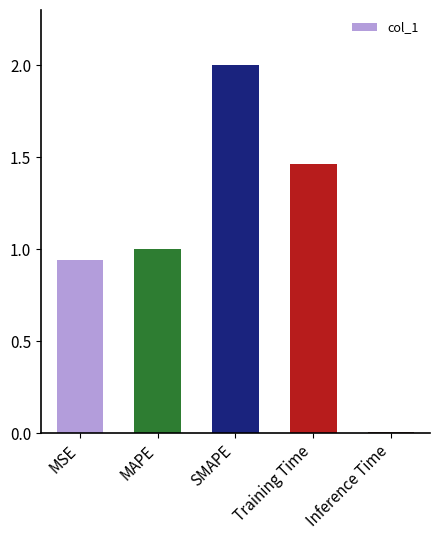

List the labels in order of value, smallest first.

Inference Time, MSE, MAPE, Training Time, SMAPE